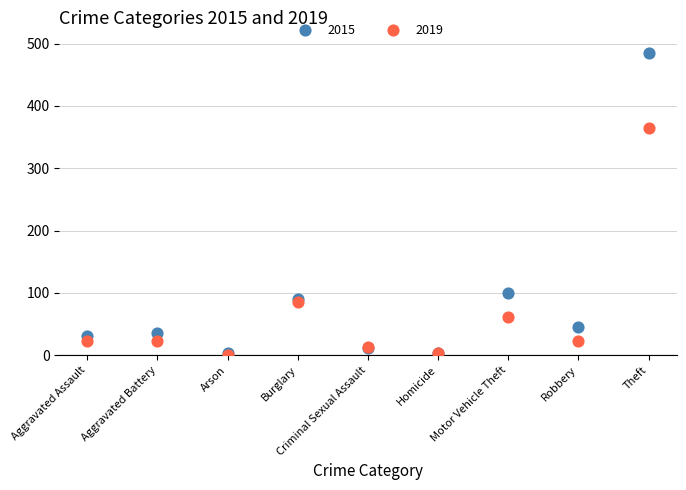

Across all series, what Y value is closest to 243?

364